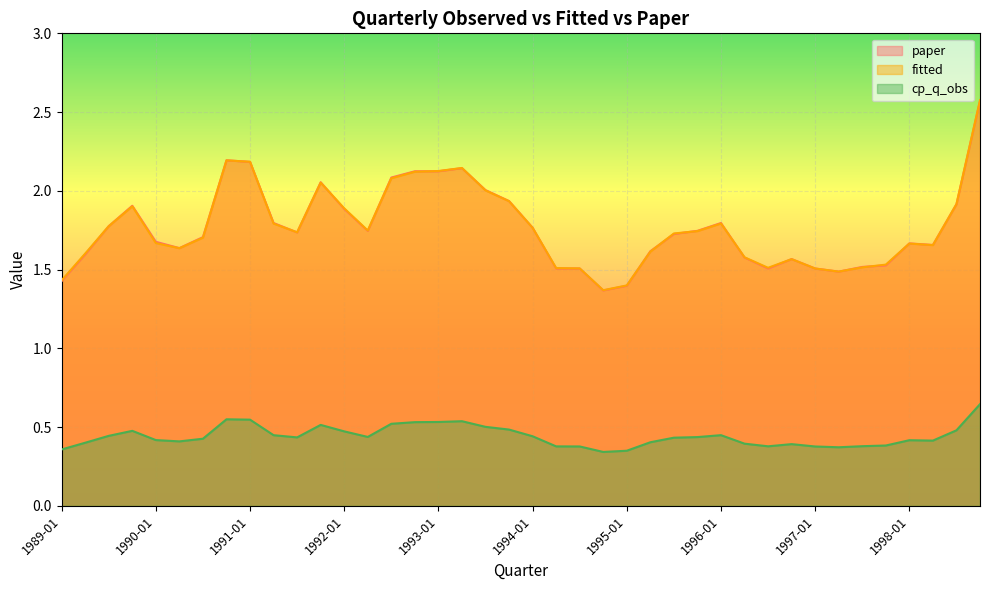

True or false: fitted and paper cross at least once.

False